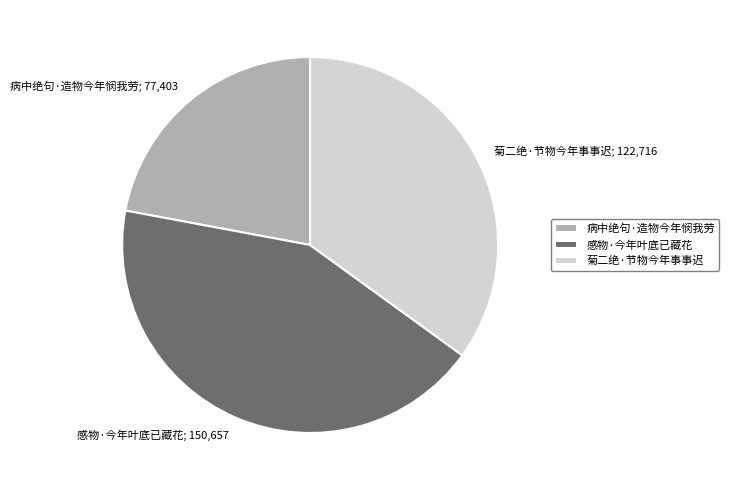

Is it true that 感物·今年叶底已藏花 is 43% of the pie?

True